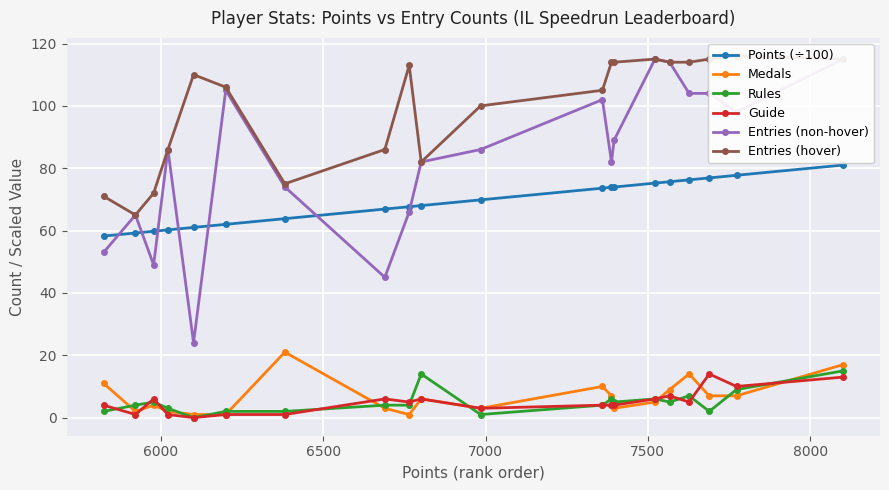

What are all the series names shown in the legend?

Points (÷100), Medals, Rules, Guide, Entries (non-hover), Entries (hover)